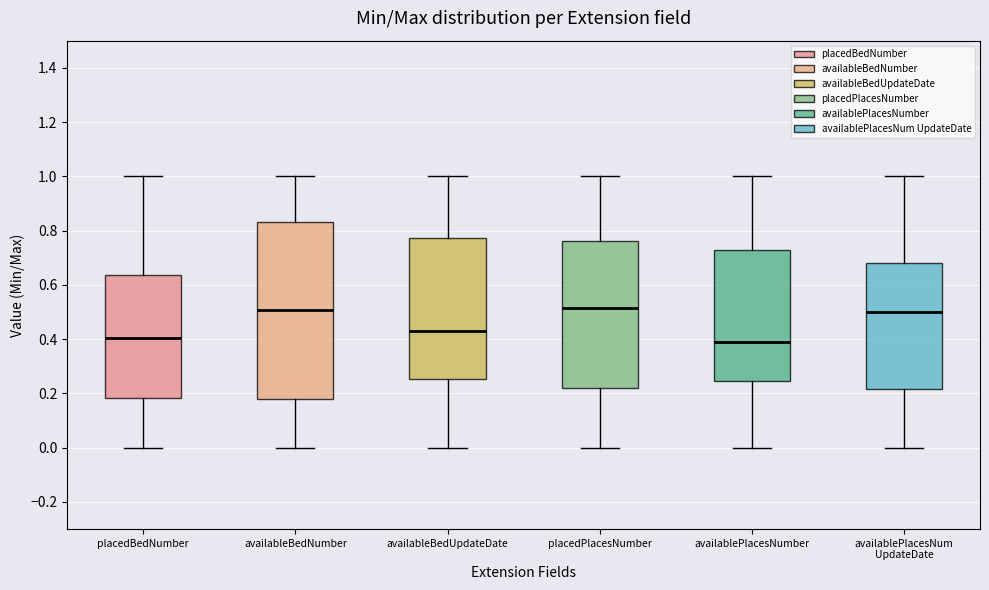

Which box is the tallest, from its lower edge to its upper edge?

availableBedNumber